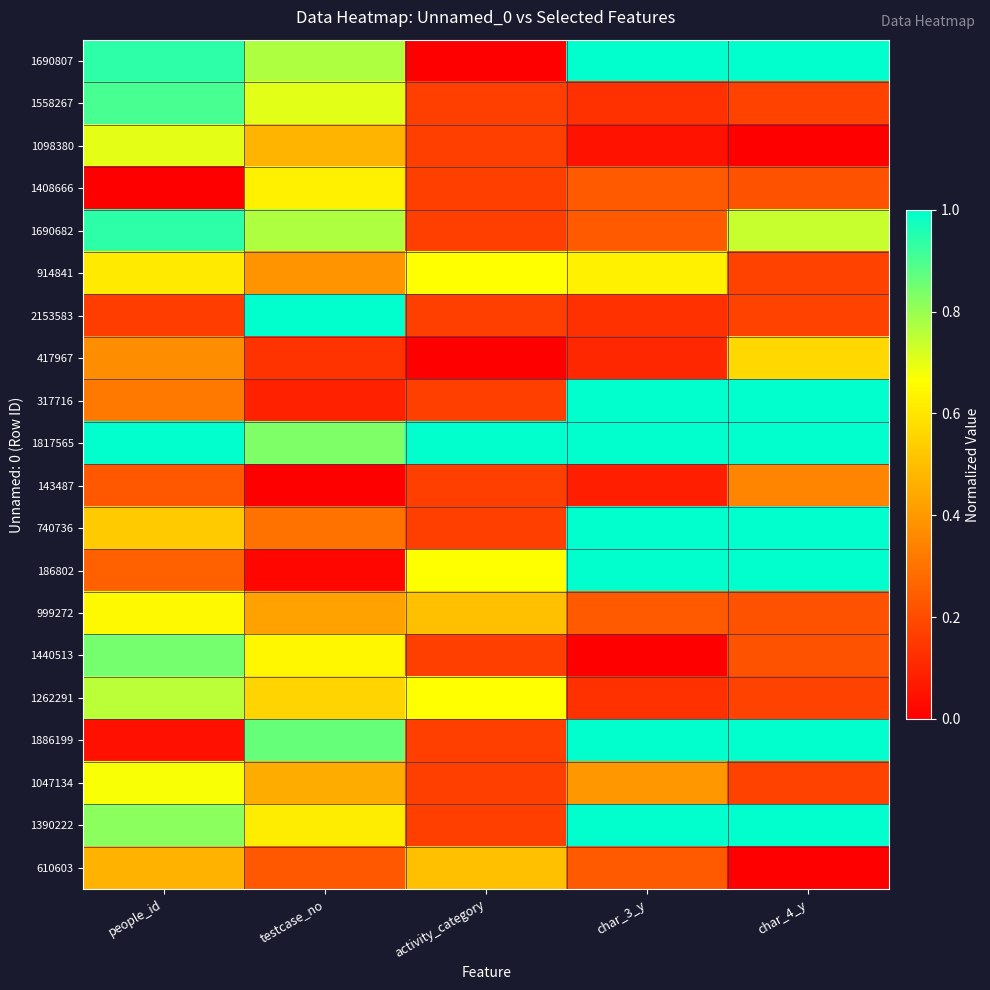

Which label corresponds to the smallest value in the chart?

activity_category